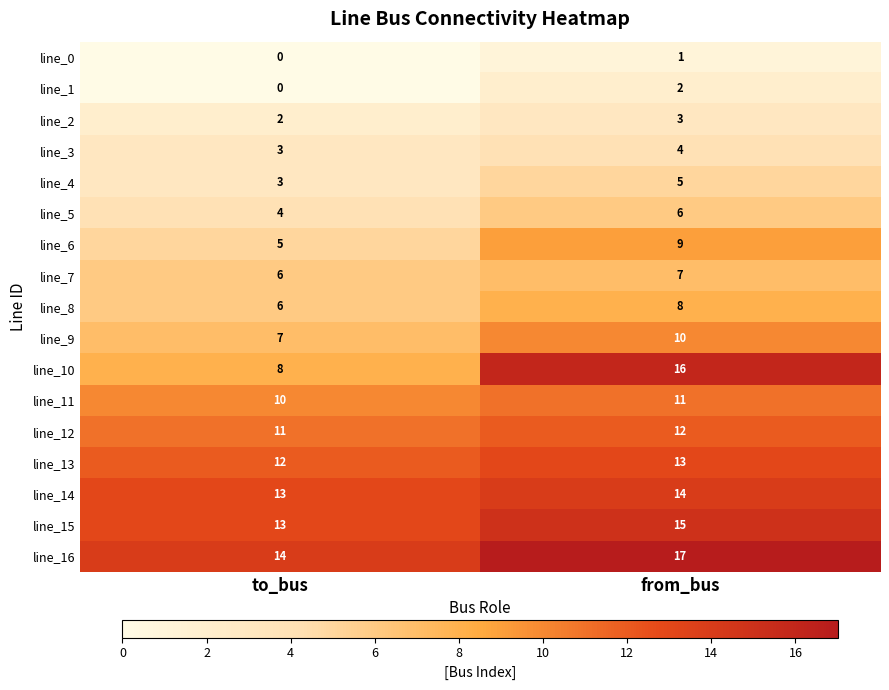

At which category does the chart reach its peak across all series?

from_bus